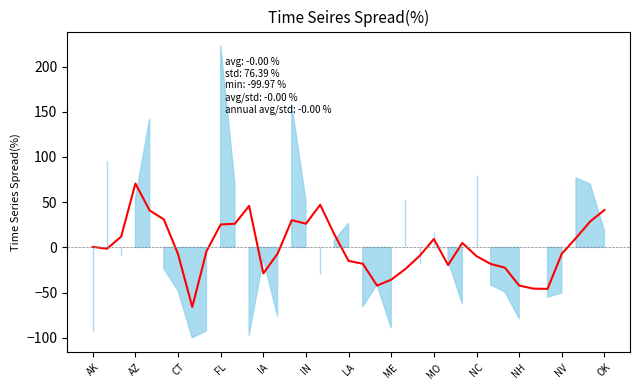

Rank the categories by value from lowest to highest.

ME, 32, 31, 20, 30, 21, OK, 22, 29, 25, 28, 19, 18, 27, 23, LA, 13, 33, MO, AZ, AK, 26, 24, 34, CT, 17, NC, NH, 15, 35, 14, IN, IA, 36, NV, 16, FL